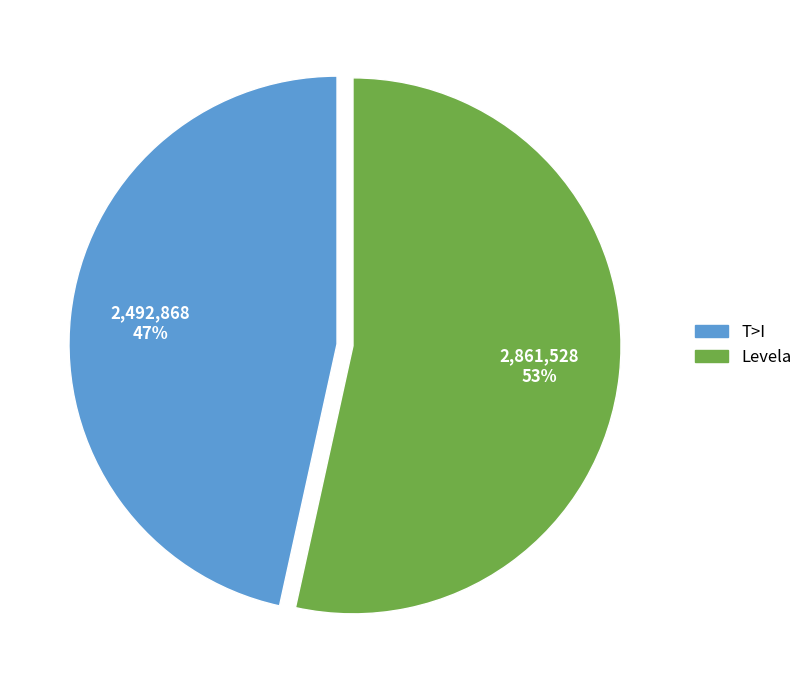

To the nearest percent, what is the combined percentage of Levela and T>I?

100%